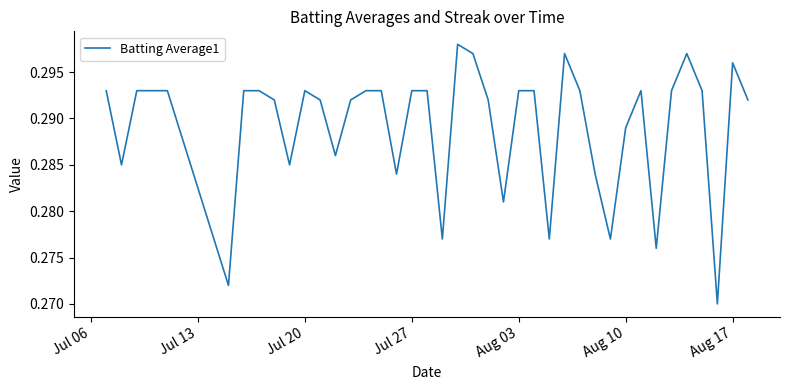

Is it true that the value at Aug 10 is 0.4?

False